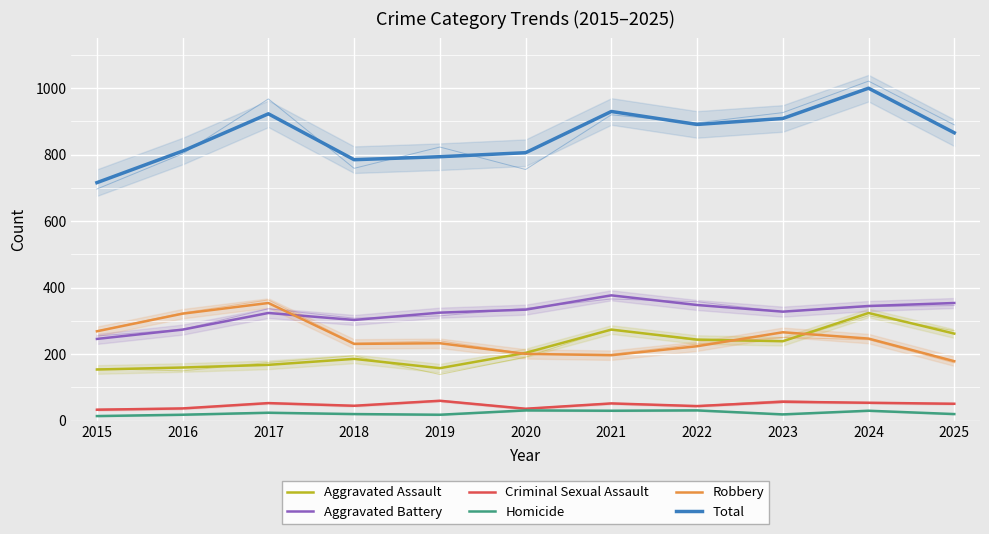

What is the average value of the Aggravated Assault series?

216